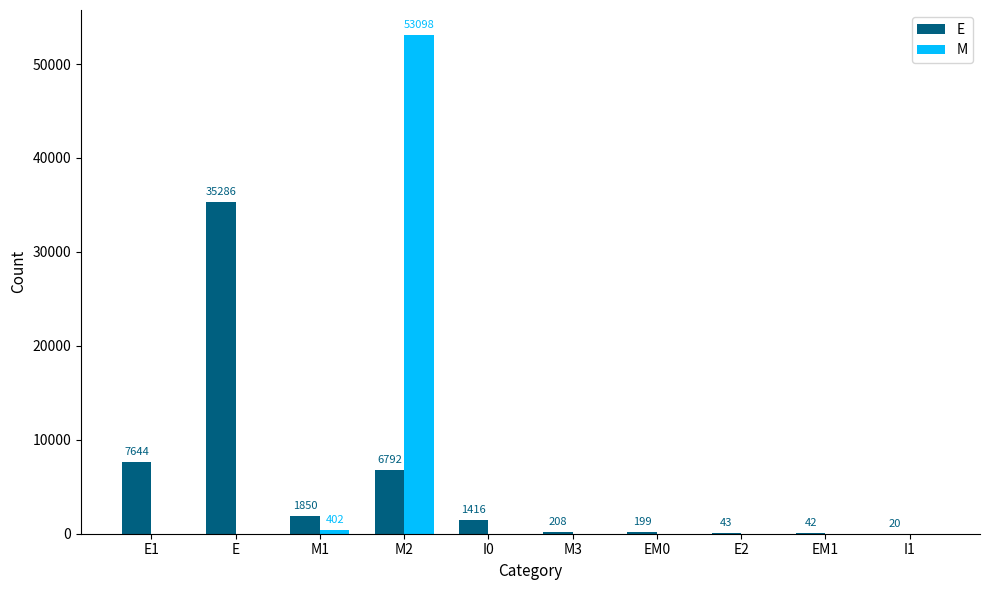

What is the total value across all series at M3?

208